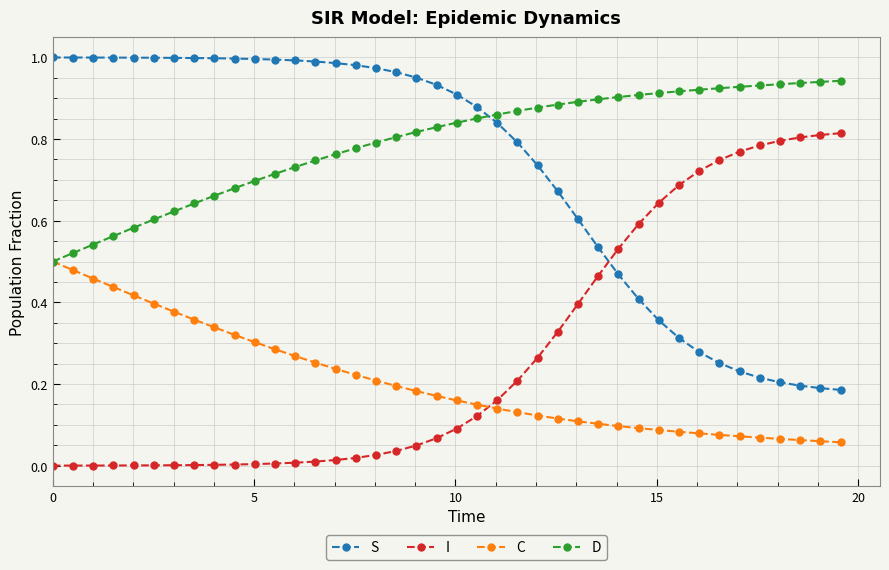

Which series ends up on top after the final intersection of C and I?

I